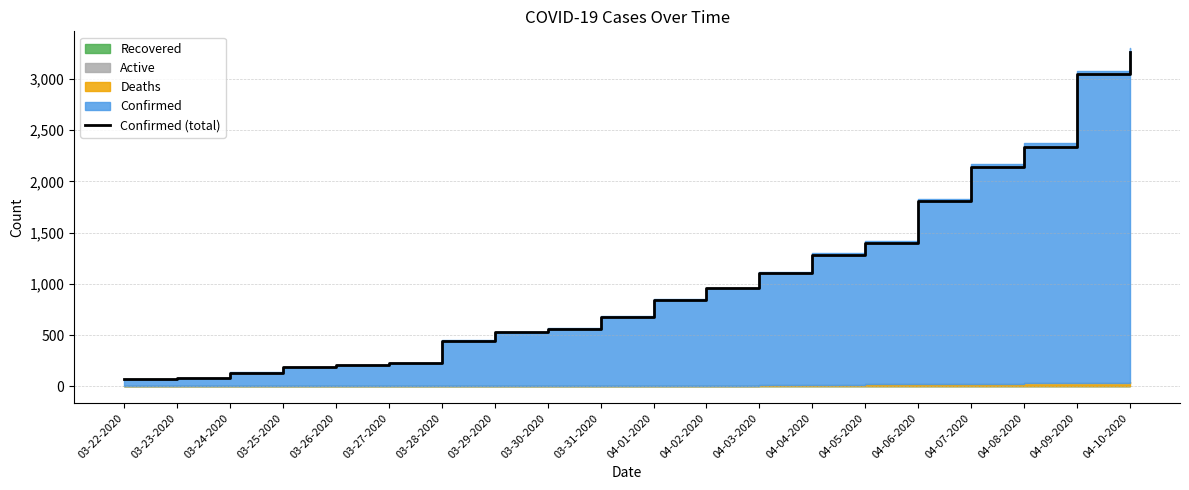

What is the smallest value displayed?

74